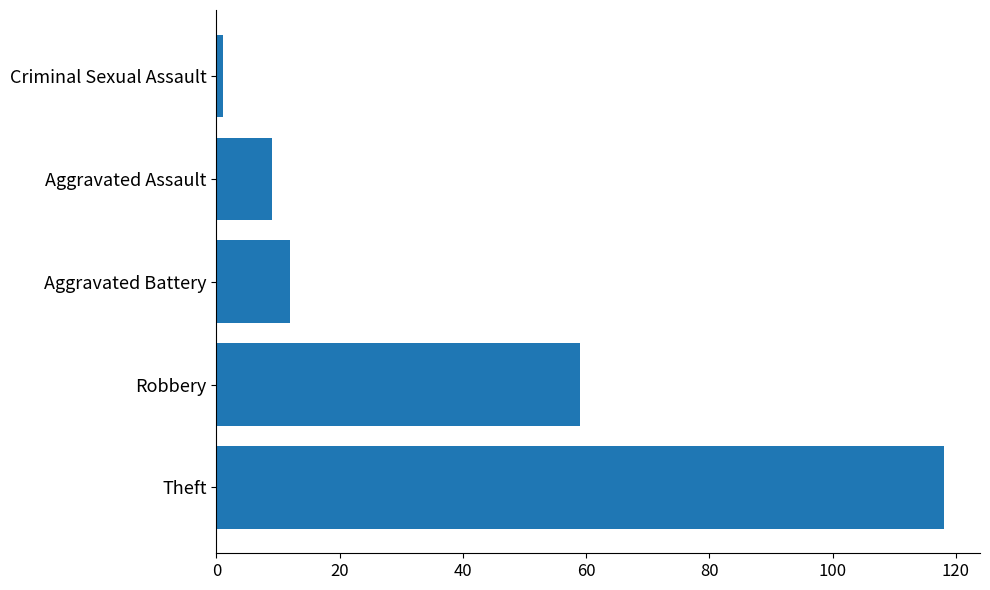

What is the maximum value shown in the chart?

118